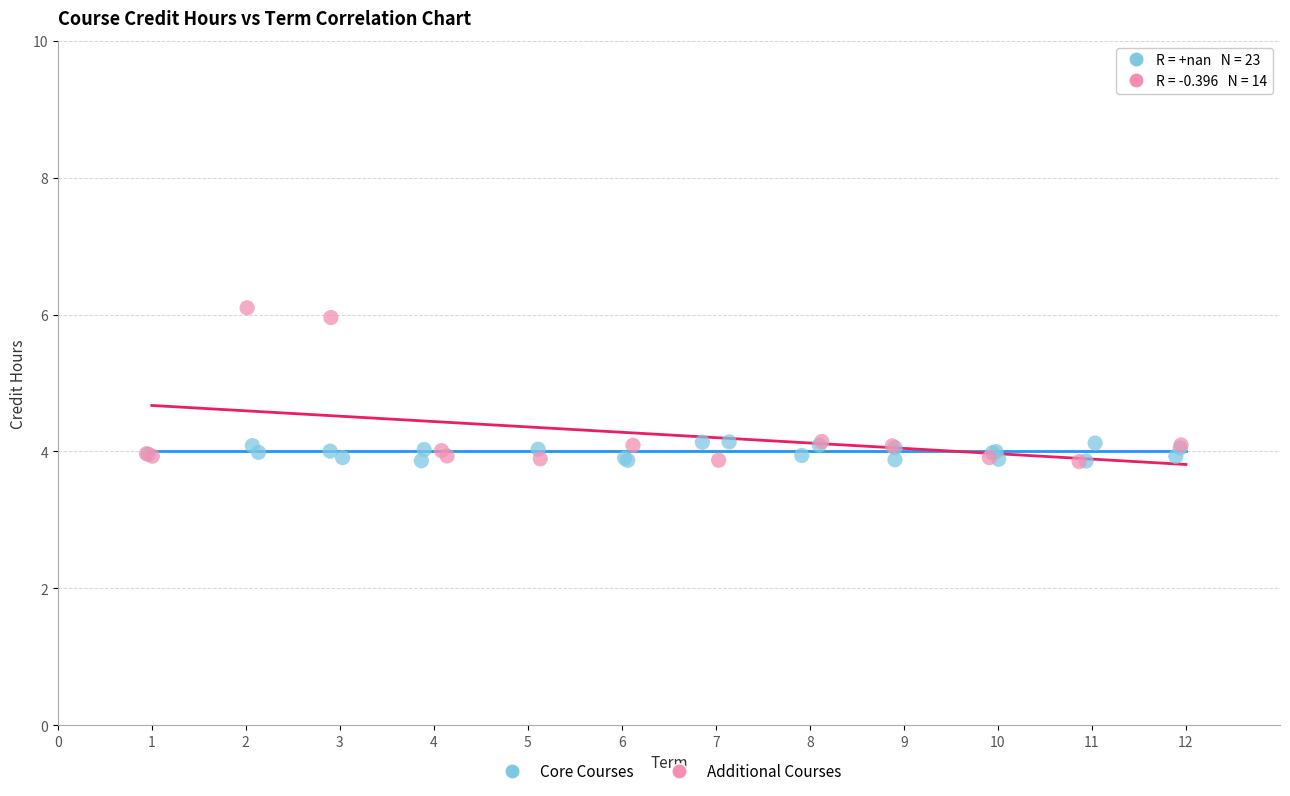

Which series contains the highest Y value?

Additional Courses